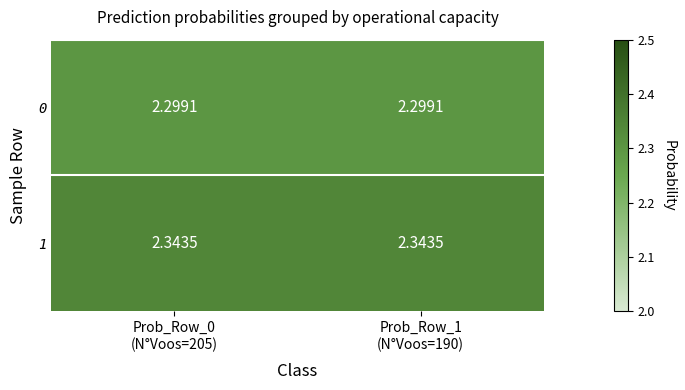

What is the total value across all series at Prob_Row_1
(N°Voos=190)?

4.6